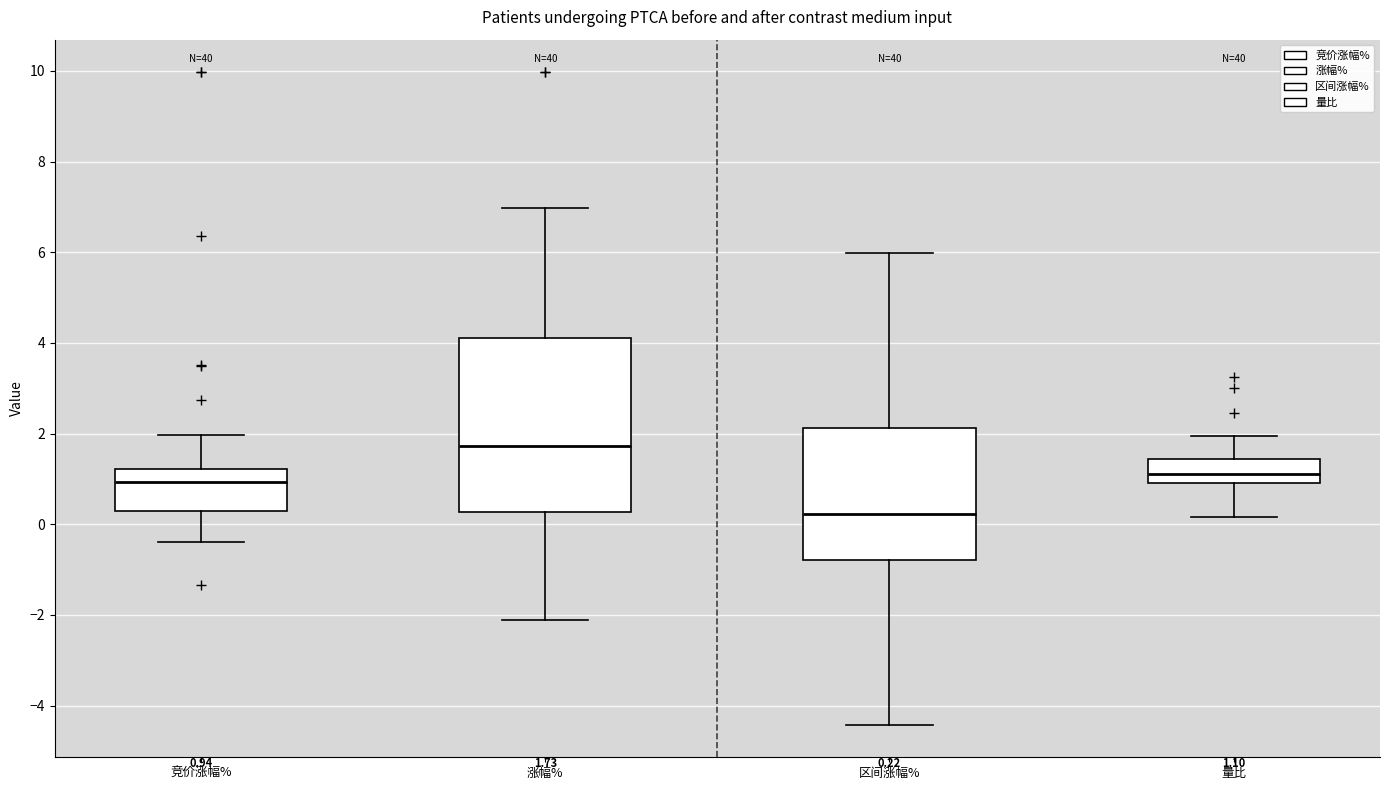

Which box's median line is the lowest?

区间涨幅%